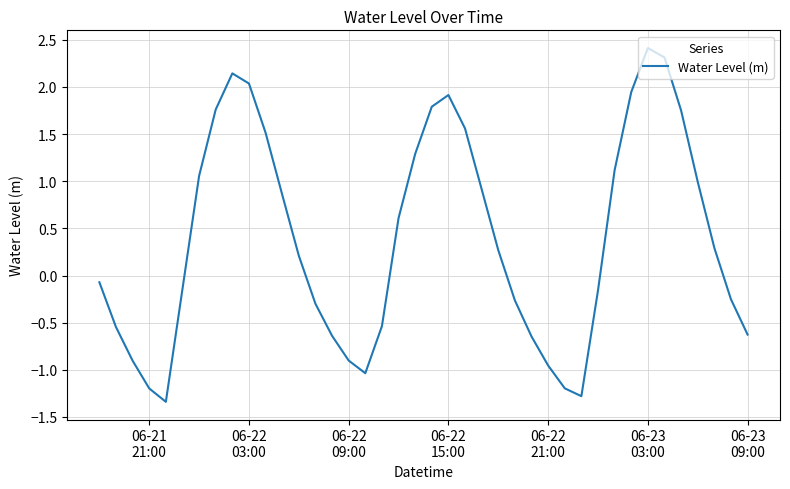

What is the minimum value shown in the chart?

-1.3